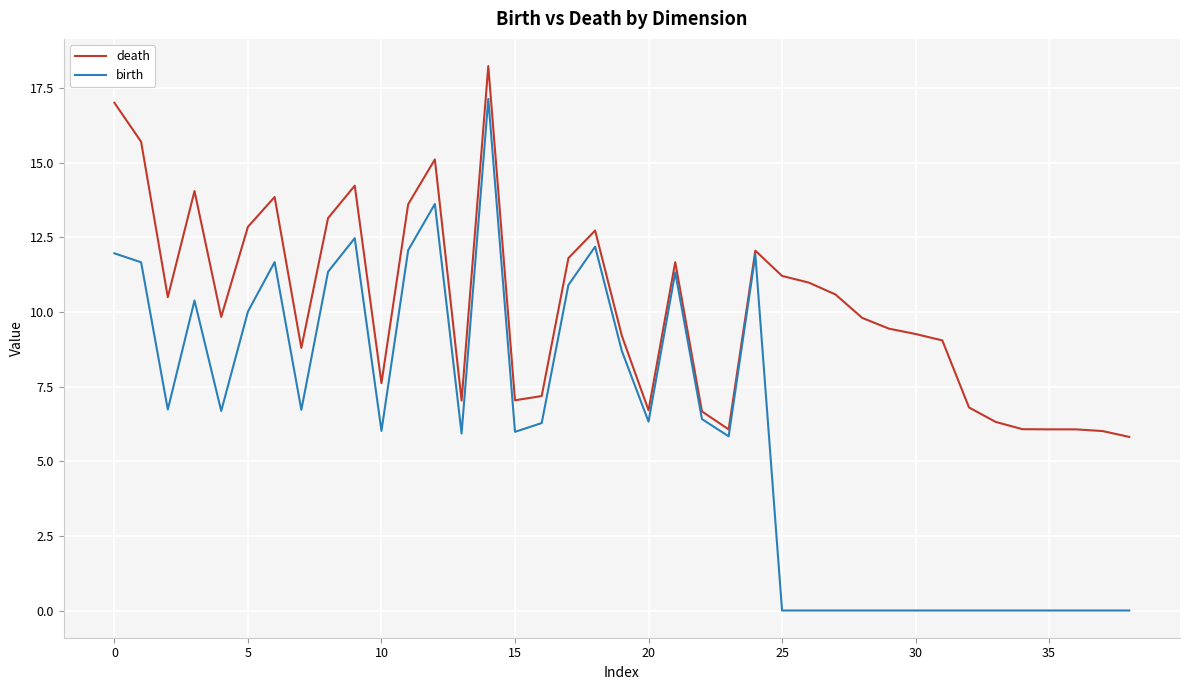

Count the number of categories in the chart.

39